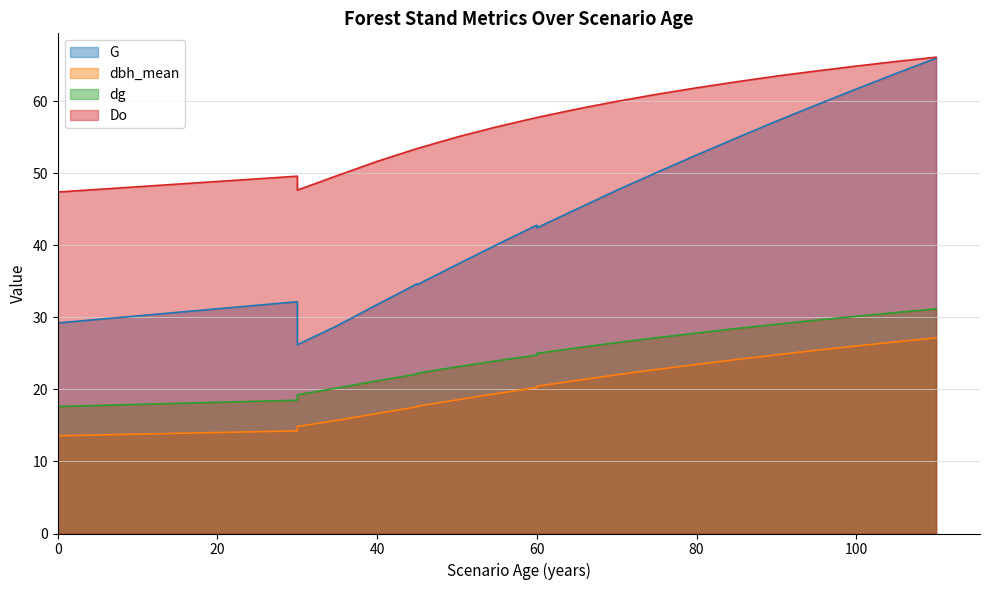

What is the value of the Do point at the 16th from the left?

56.5